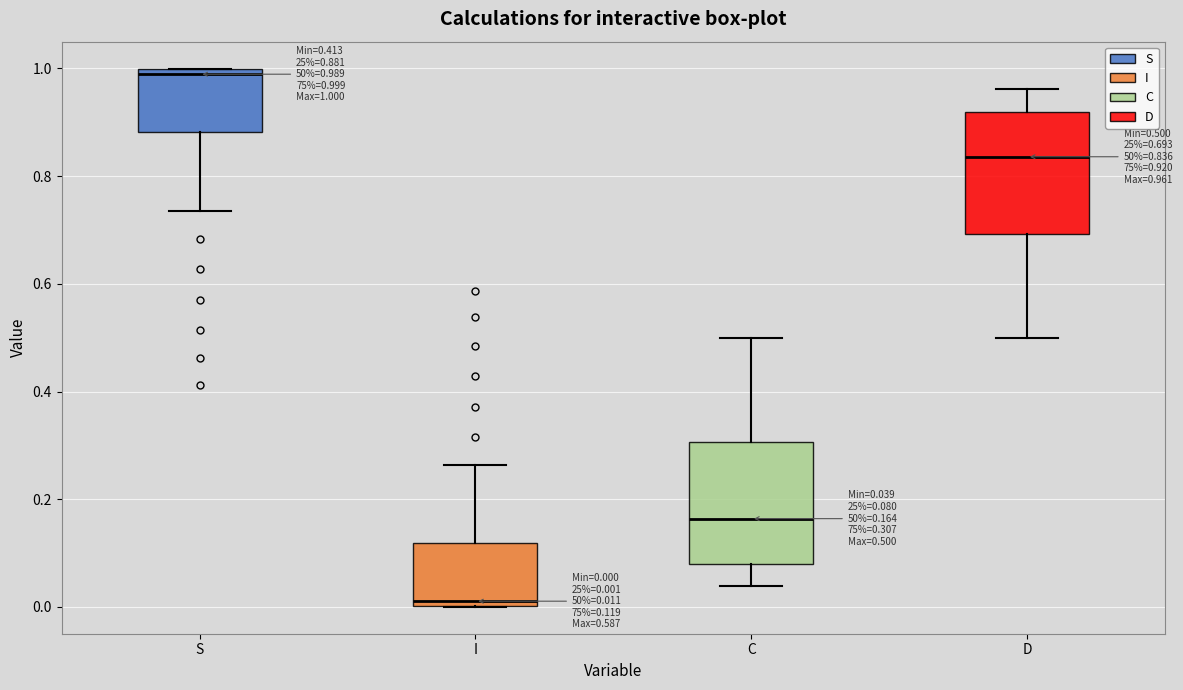

Which box has the highest median line?

S